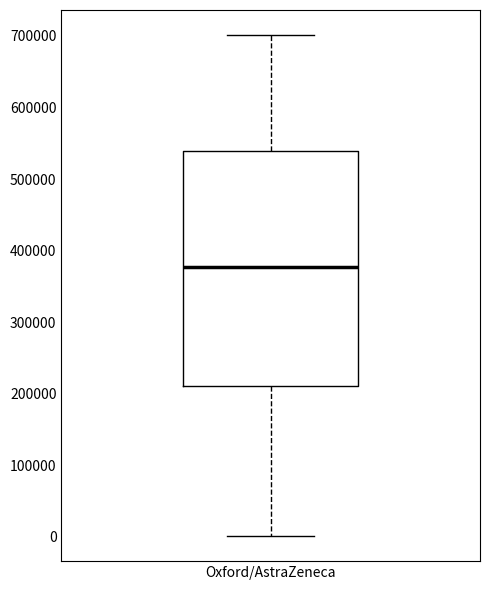

Read this box plot against the y-axis: the position of the median line, the range covered by the box, and the ends of both whiskers. The values are not printed on the chart, so give them approximately, as read against the axis.

median 380000, box 210000 to 540000, whiskers 0 to 700000